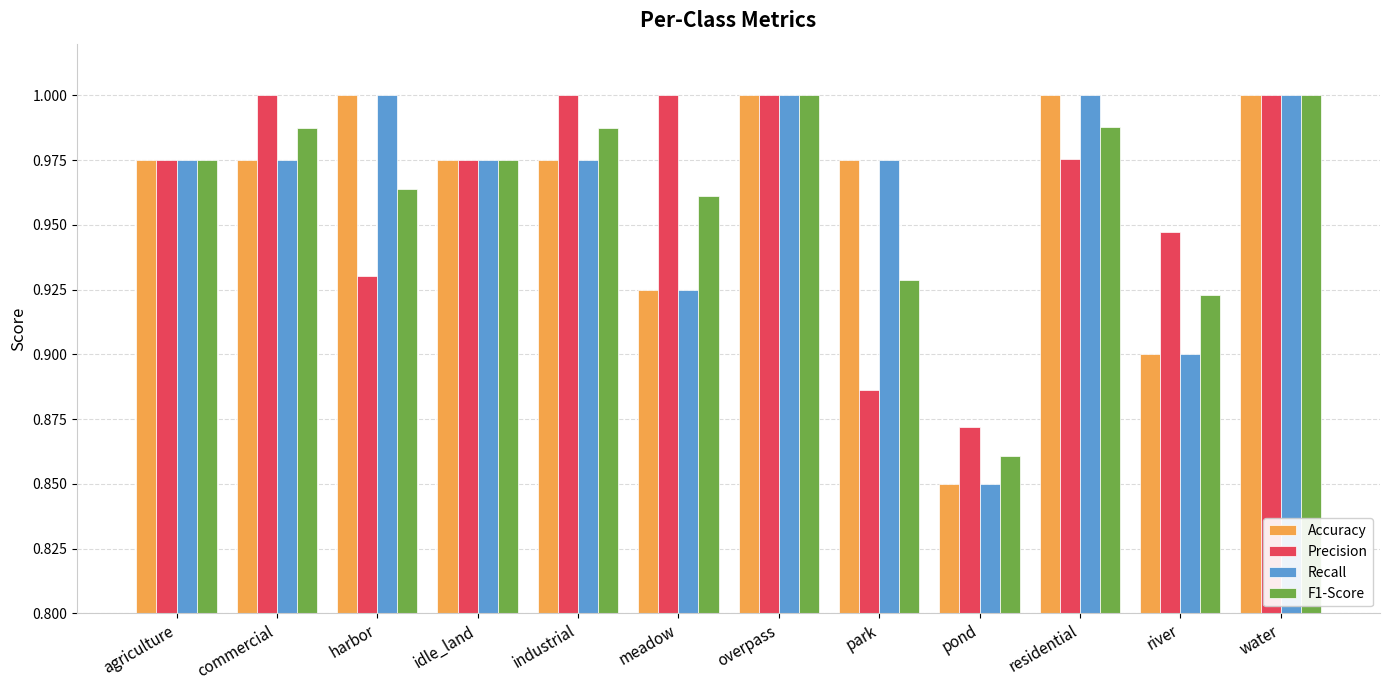

Is it true that Recall equals 0.3 at pond?

False